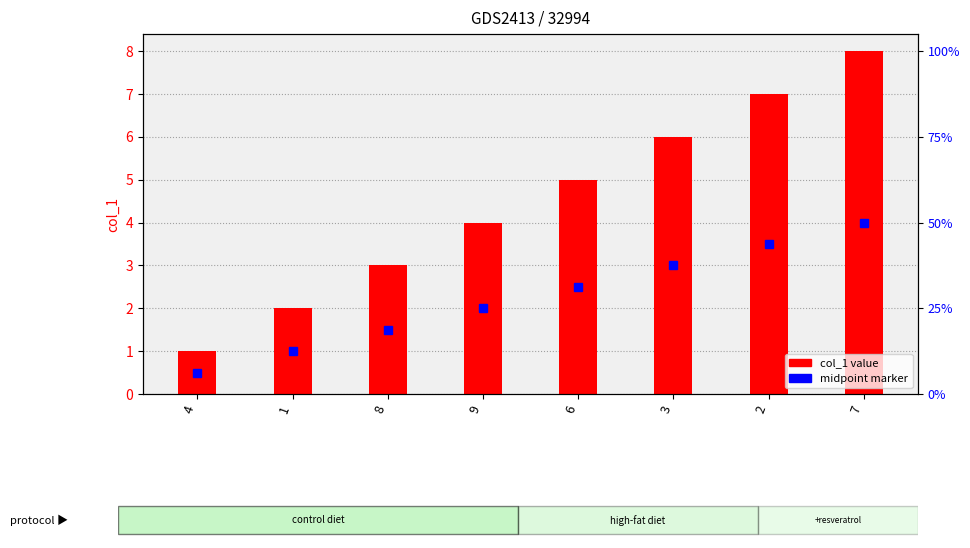

What is the difference between the values at 1 and 7?

6